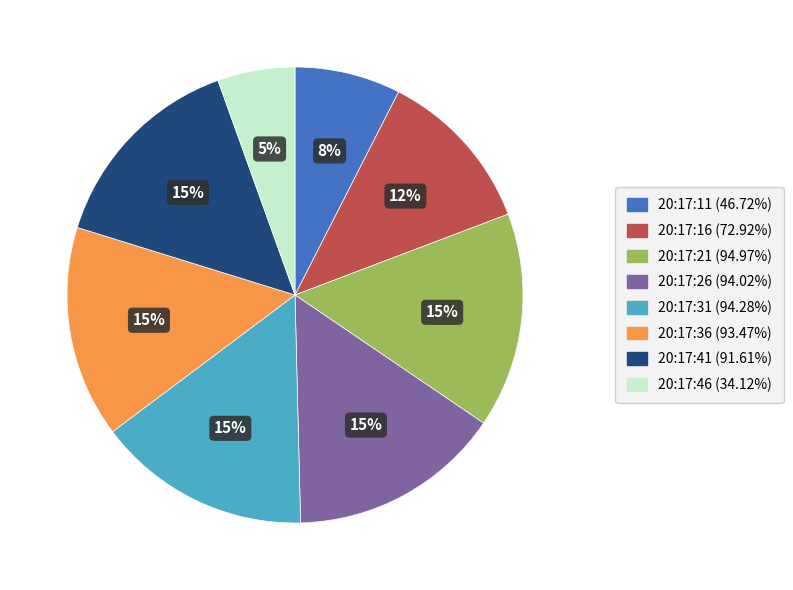

How many slices are in this pie chart?

8